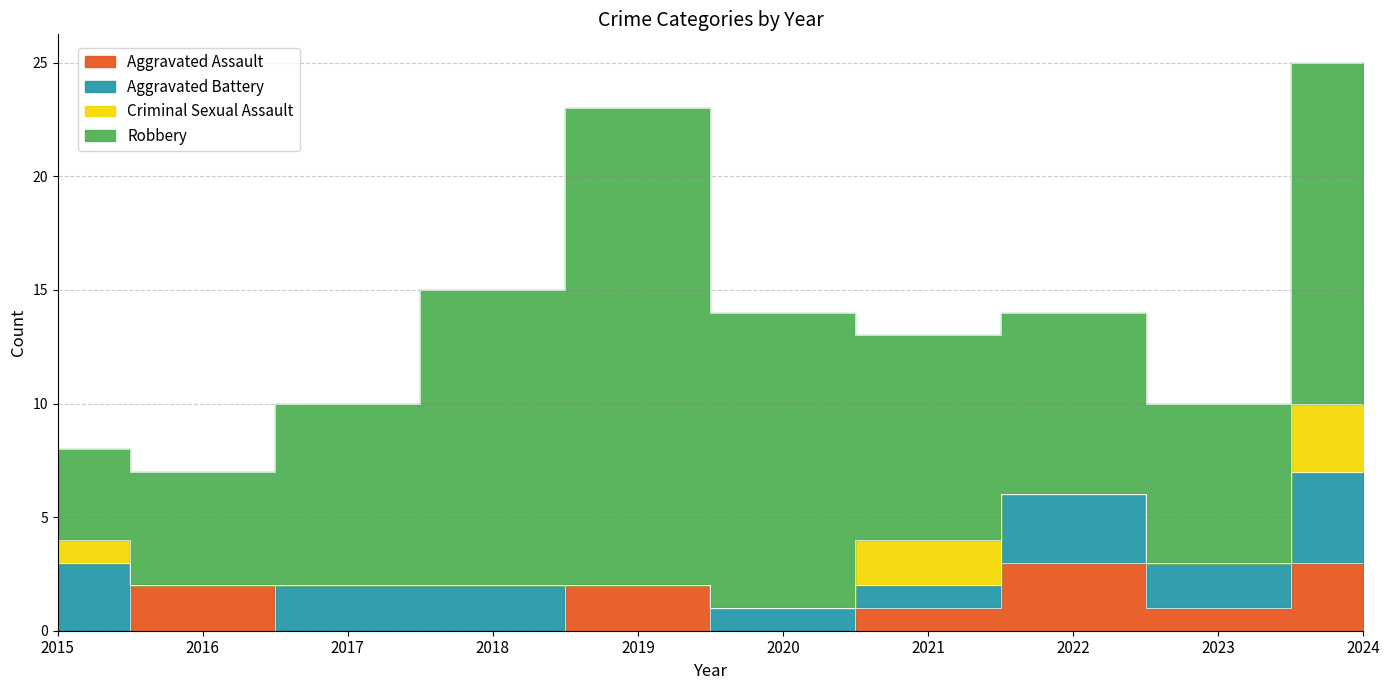

Does the chart display data point markers on the line(s)?

No